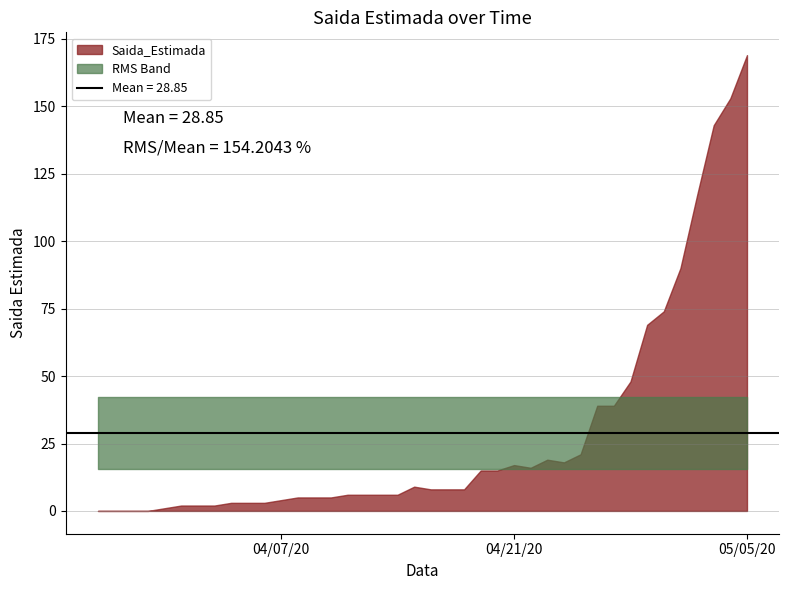

List the labels in order of value, smallest first.

2020-03-27, 2020-03-28, 2020-03-29, 2020-03-30, 2020-03-31, 2020-04-01, 2020-04-02, 2020-04-03, 2020-04-04, 2020-04-05, 2020-04-06, 2020-04-07, 2020-04-08, 2020-04-09, 2020-04-10, 2020-04-11, 2020-04-12, 2020-04-13, 2020-04-14, 2020-04-16, 2020-04-17, 2020-04-18, 2020-04-15, 2020-04-19, 2020-04-20, 2020-04-22, 2020-04-21, 2020-04-24, 2020-04-23, 2020-04-25, 2020-04-26, 2020-04-27, 2020-04-28, 2020-04-29, 2020-04-30, 2020-05-01, 2020-05-02, 2020-05-03, 2020-05-04, 2020-05-05